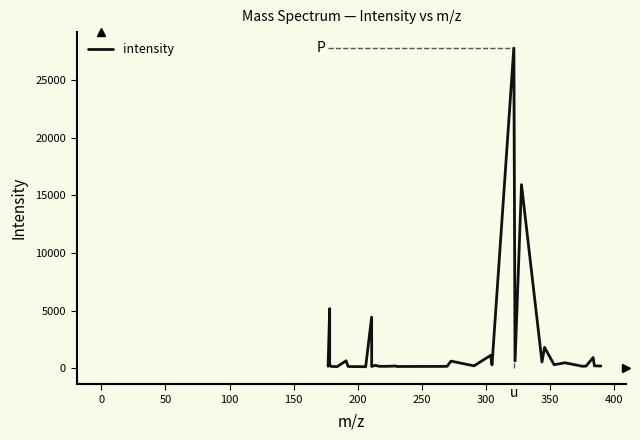

What is the difference between the maximum and minimum values?

27626.6